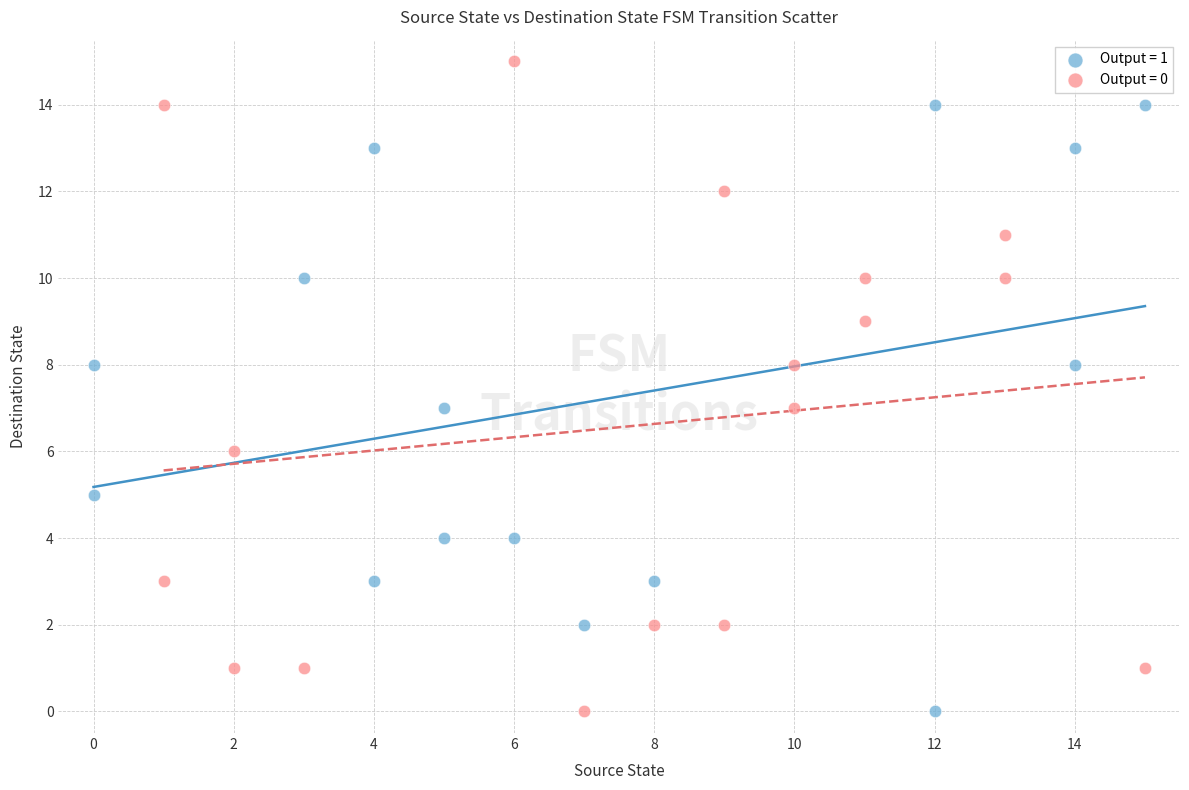

What are all the series names shown in the legend?

Output = 1, Output = 0